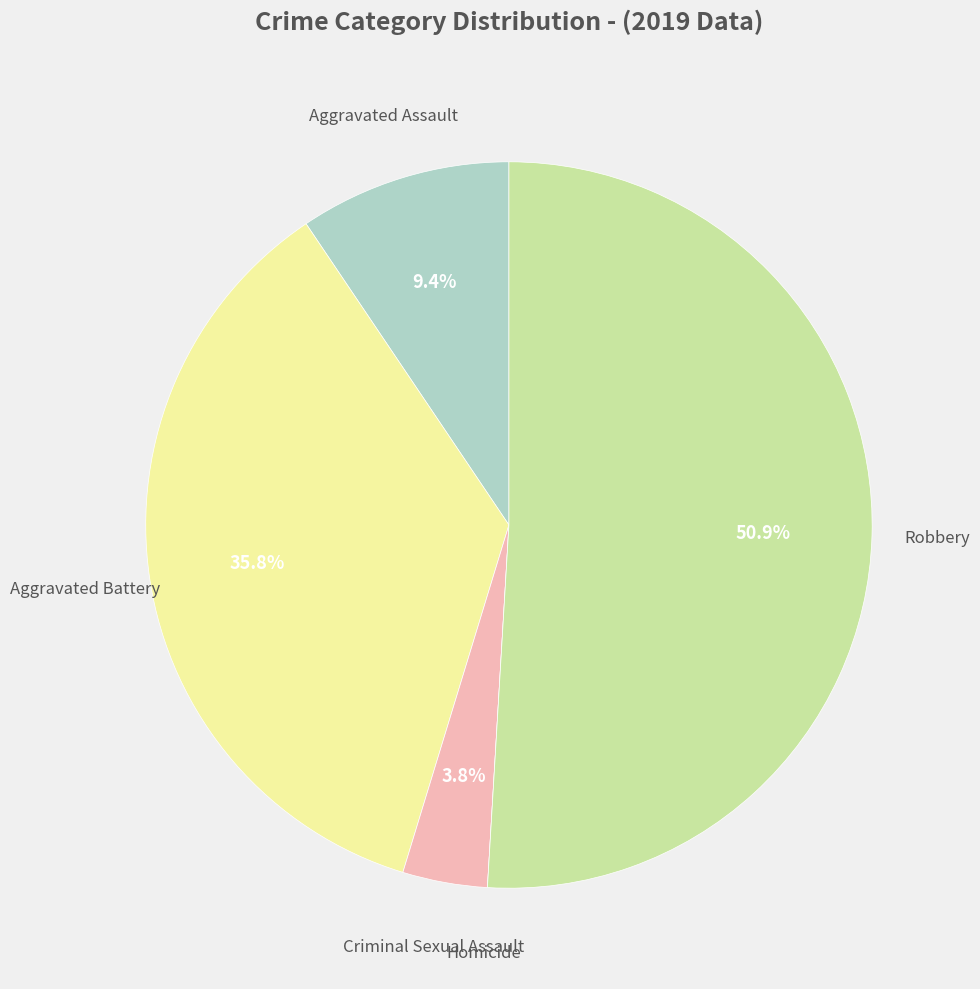

To the nearest percent, what is the average slice percentage?

20%